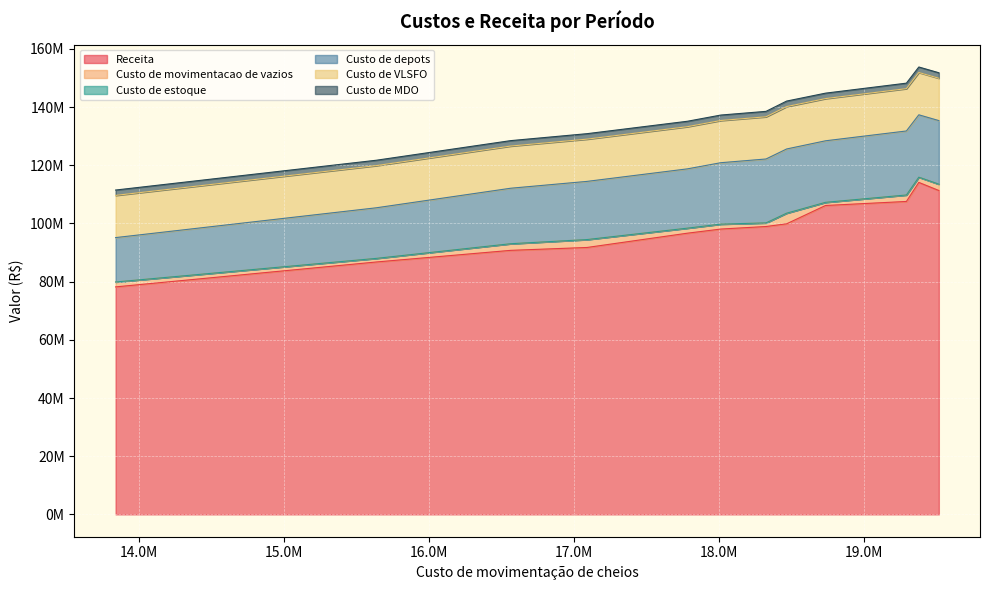

Is the value of Custo de movimentacao de vazios at 7 greater than the value of Custo de estoque at 5?

Yes